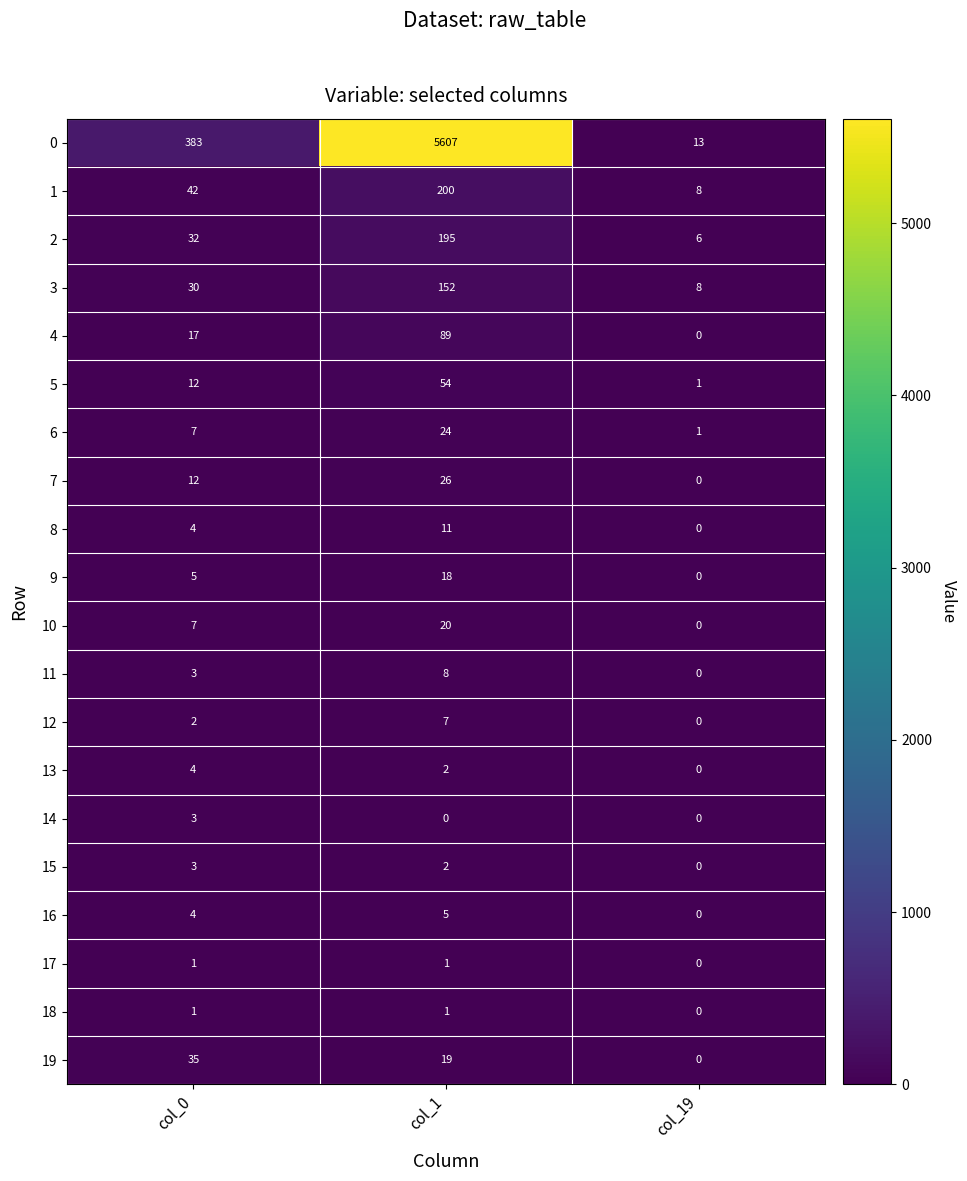

At which label does 13 reach its minimum?

col_19